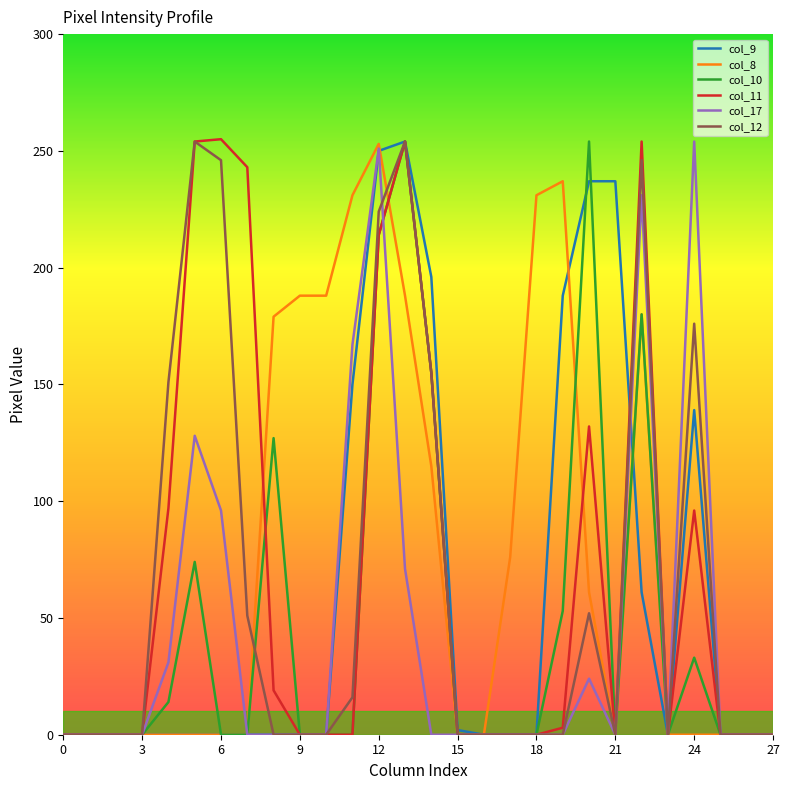

What is the highest value of the col_9 series?

254